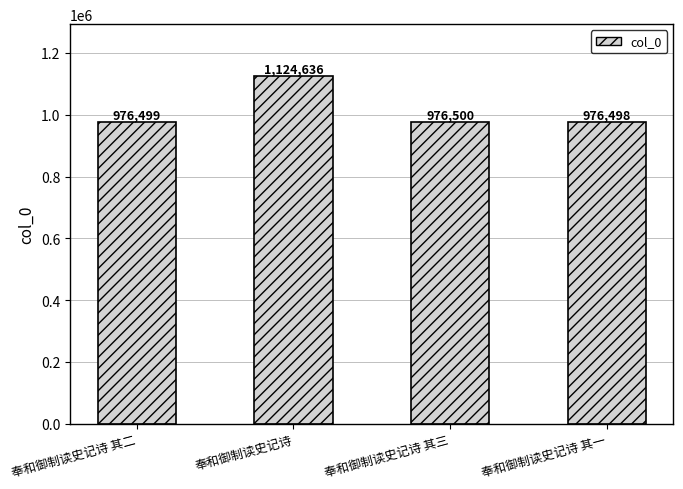

What is the ratio of the value at 奉和御制读史记诗 其一 to the value at 奉和御制读史记诗 其三?

1.0